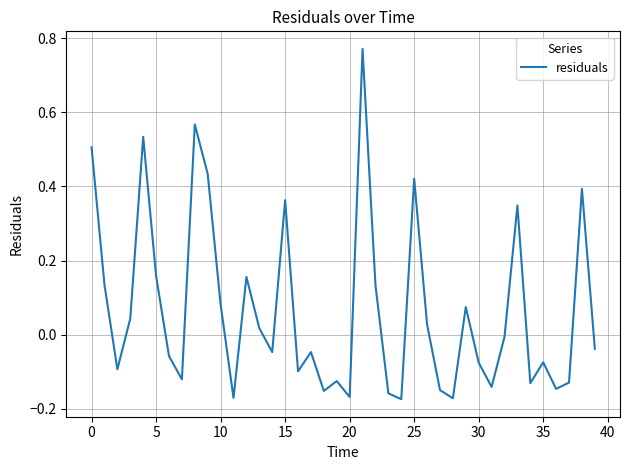

What is the difference between the maximum and minimum values?

0.9